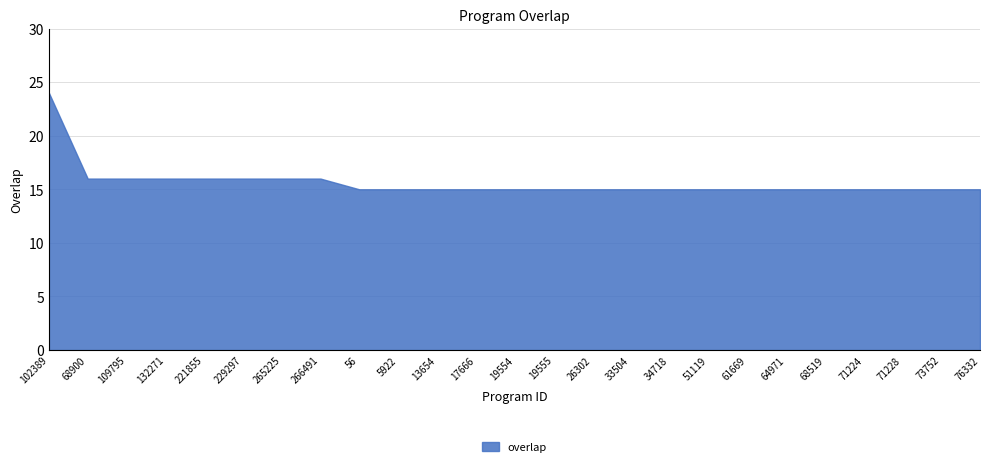

What is the difference between the maximum and minimum values?

9